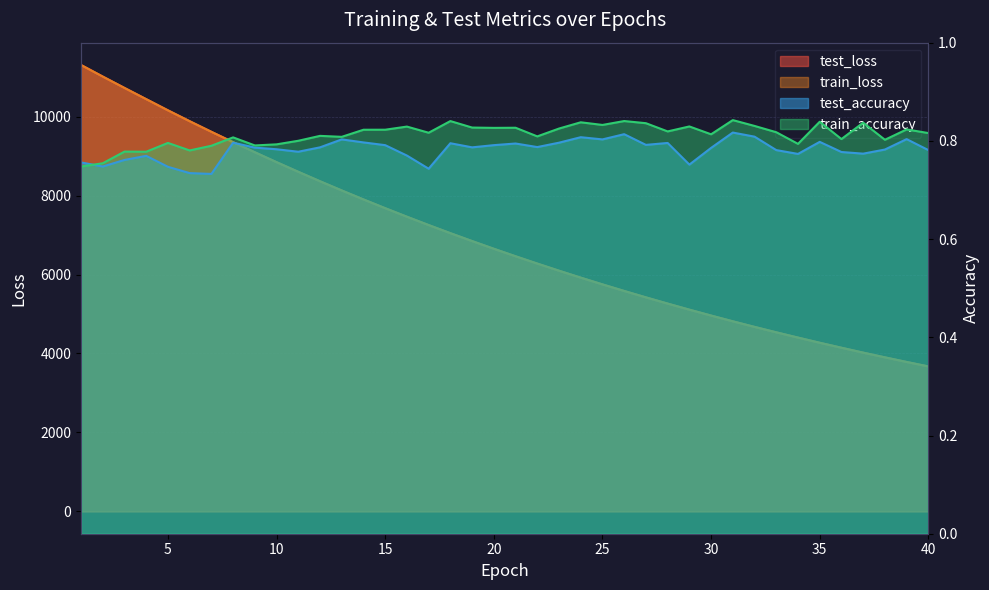

True or false: train_loss and test_accuracy intersect in this chart.

False